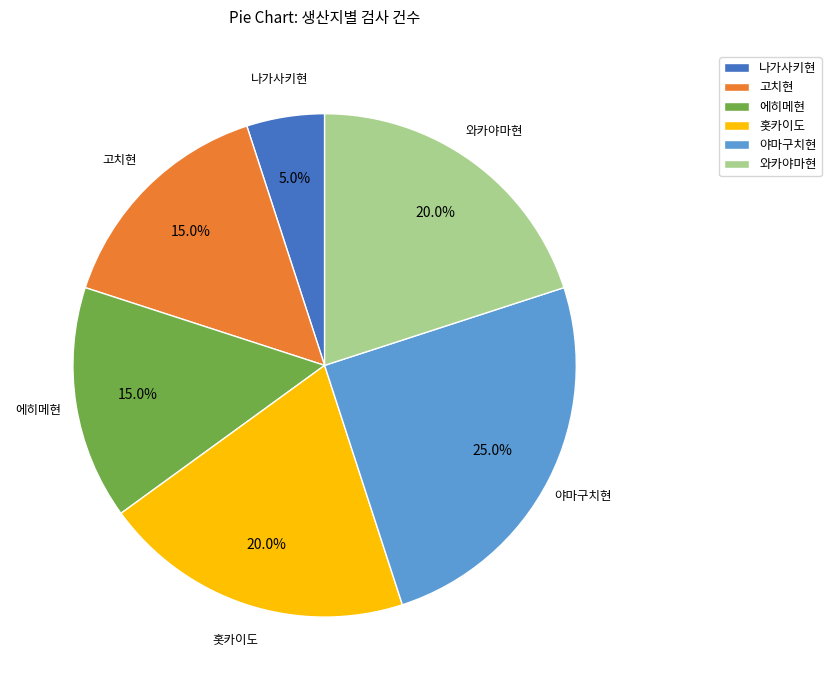

Is it true that 고치현 is 15% of the pie?

True